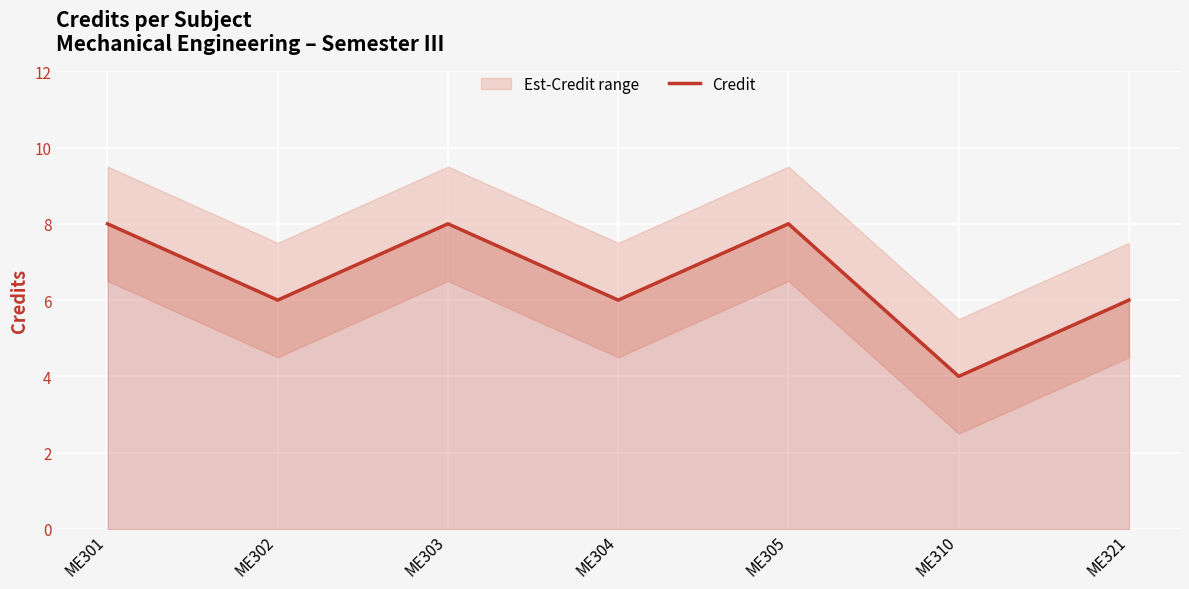

At which label does Credit reach its minimum?

ME310